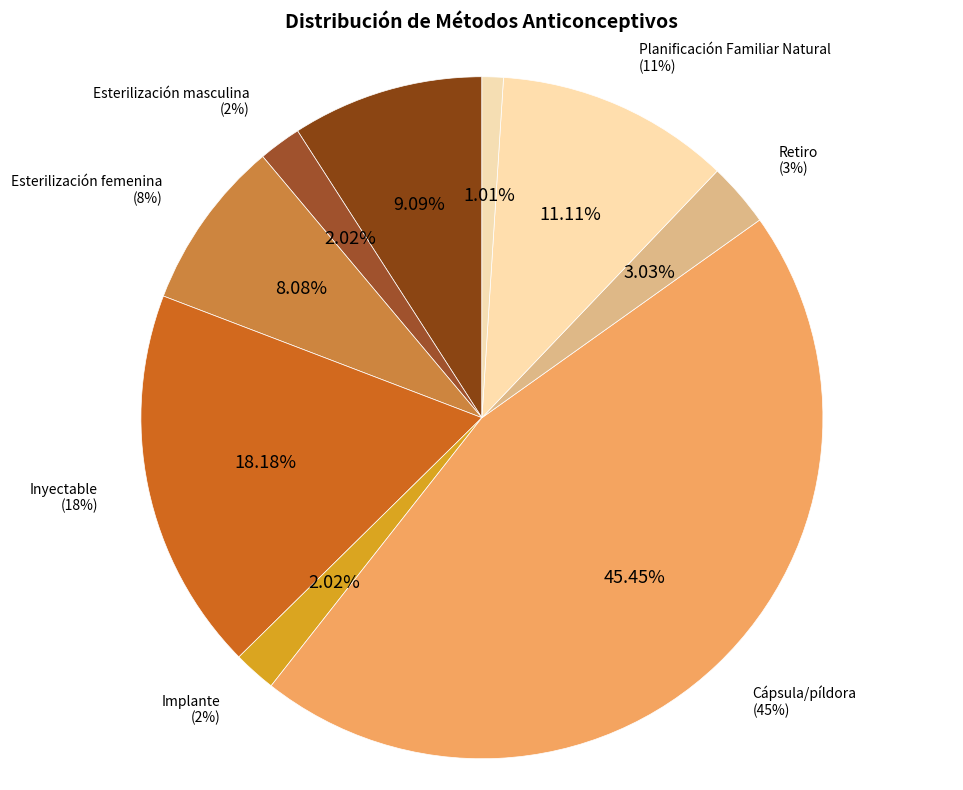

What is the largest slice in the pie chart?

Cápsula/píldora